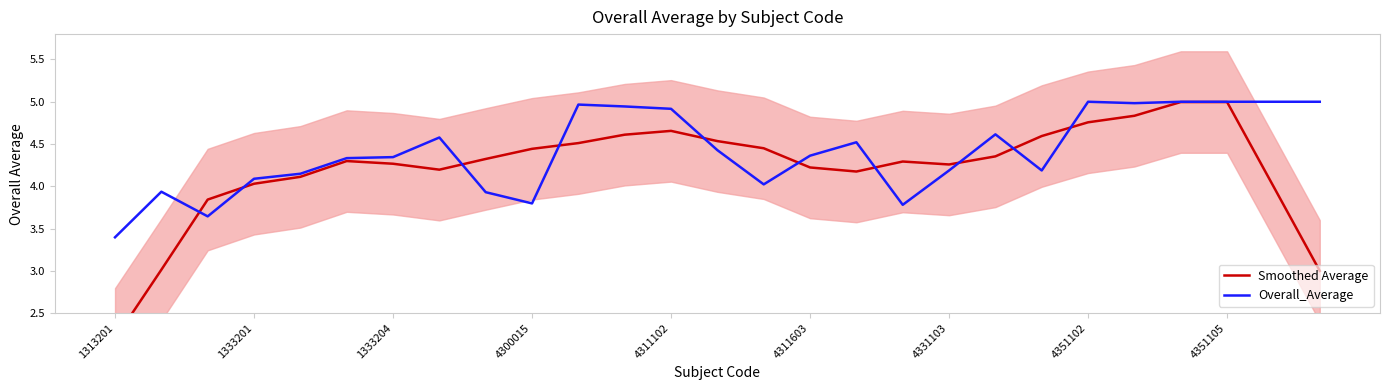

In Overall_Average, how many points are higher than both neighbors (excluding endpoints)?

6